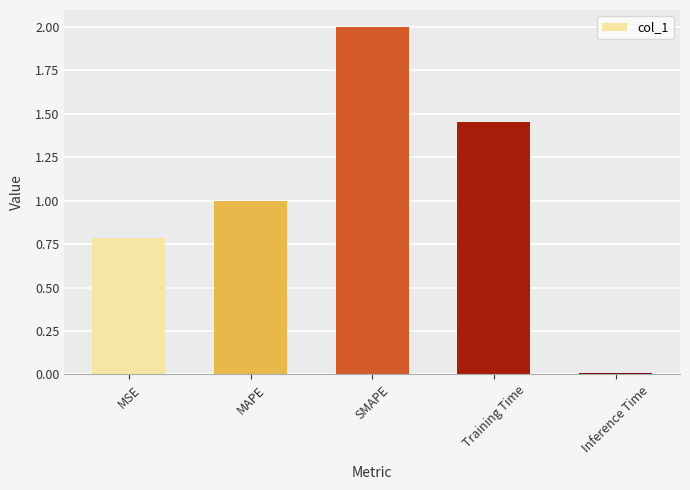

What is the difference between the maximum and minimum values?

2.0